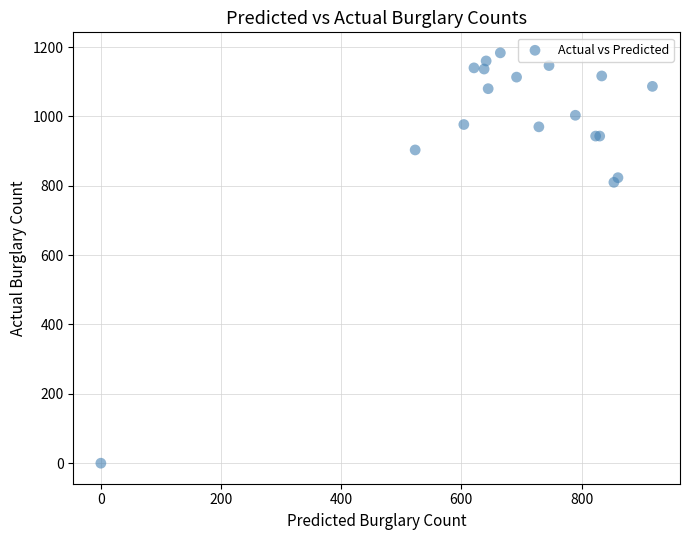

What Y value in the scatter plot is closest to 591?

810.0